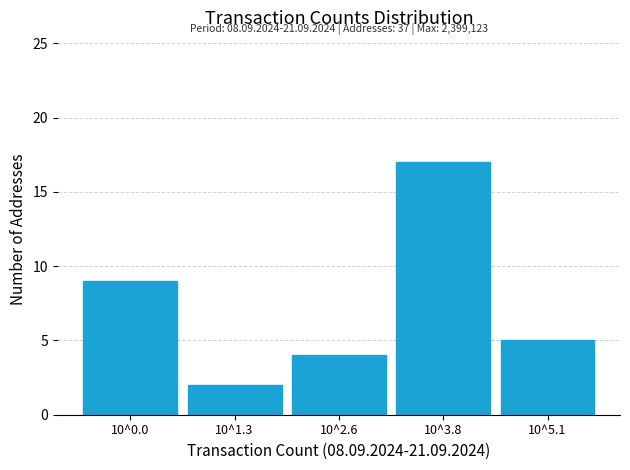

Reading right to left, list all the values displayed in this chart.

10^5.1=5	10^3.8=17	10^2.6=4	10^1.3=2	10^0.0=9